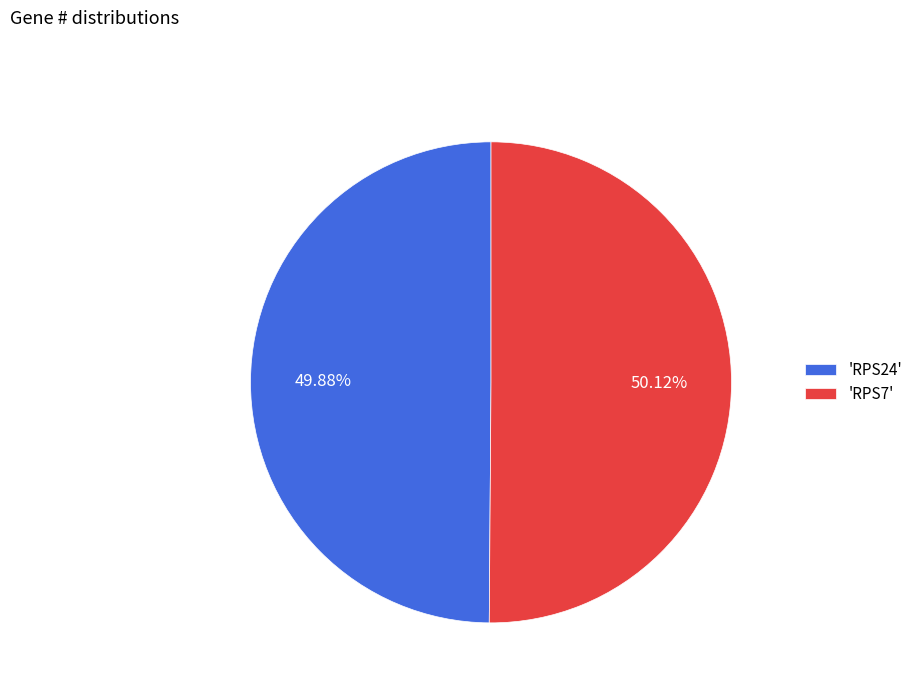

Approximately how many times larger is the value at 'RPS24' compared to 'RPS7'?

1.0